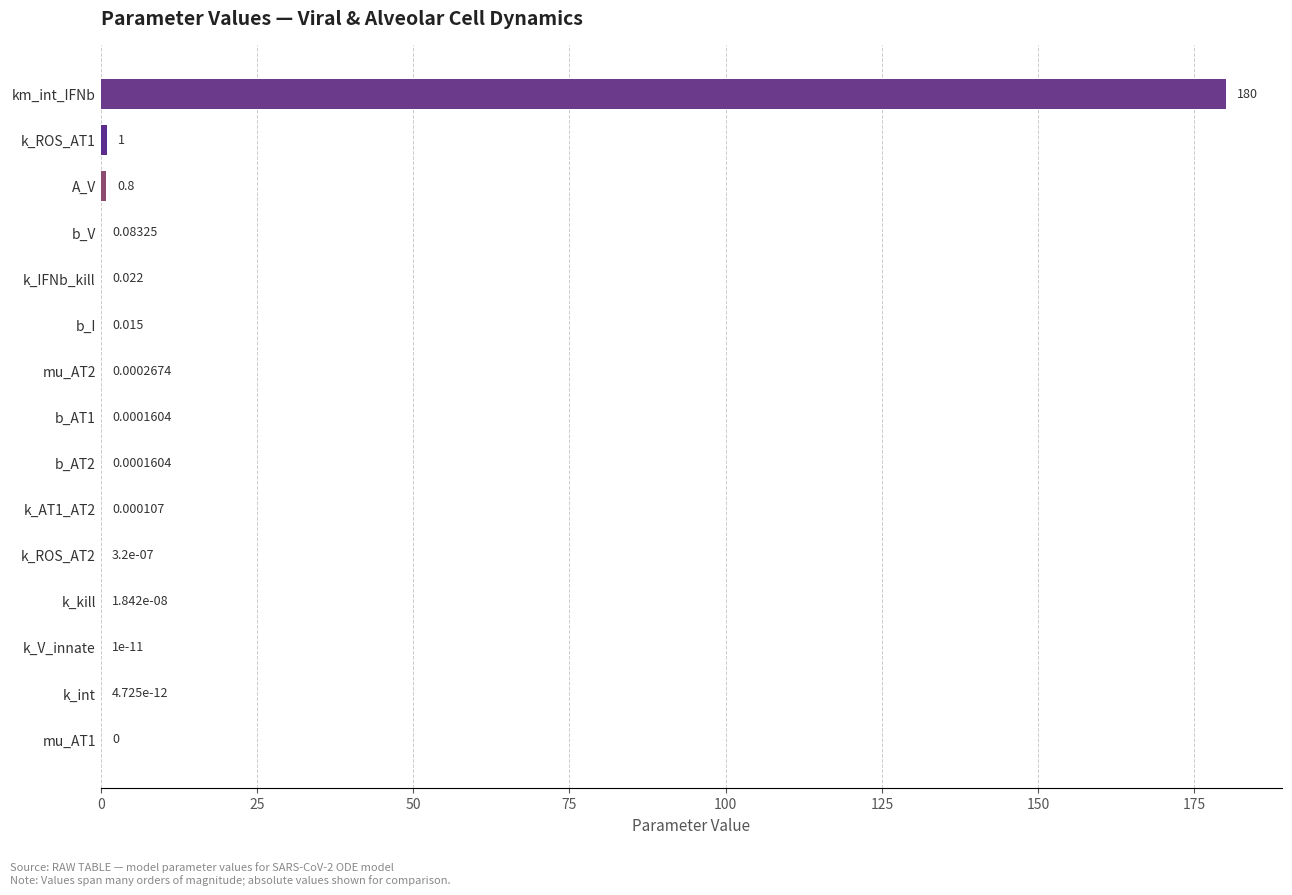

Between km_int_IFNb and k_kill, which is larger?

km_int_IFNb